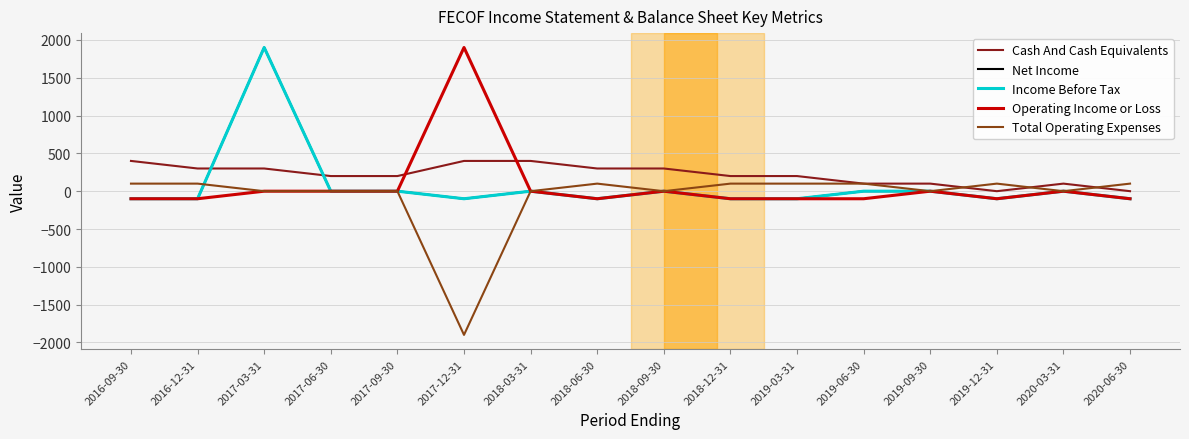

How many lines are shown in the chart?

5